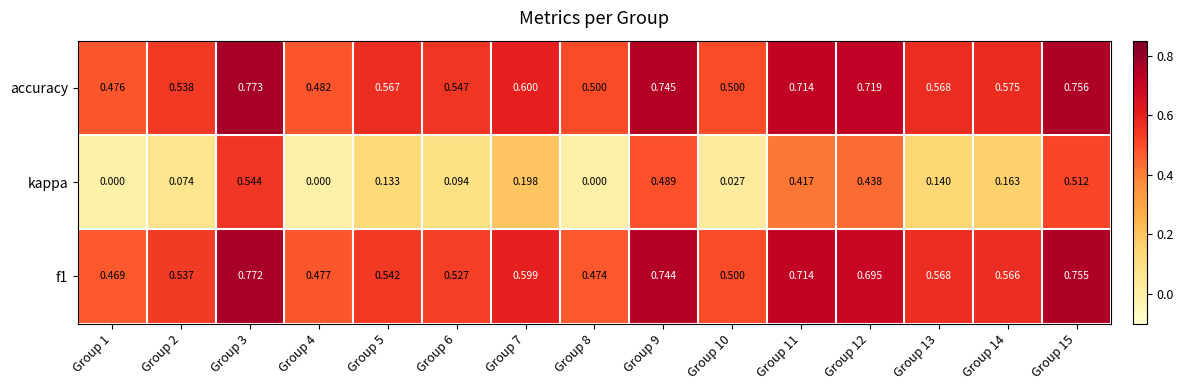

Which category has the highest value across all series?

Group 3